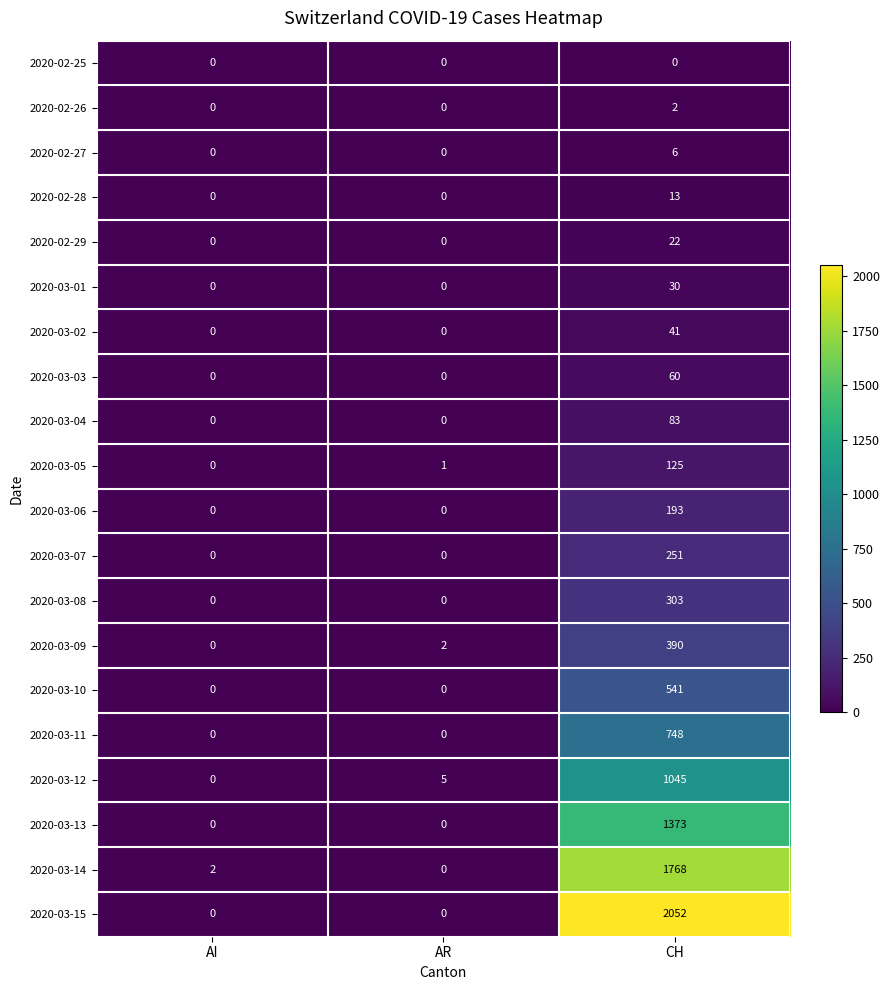

What is the maximum value shown in the chart?

2052